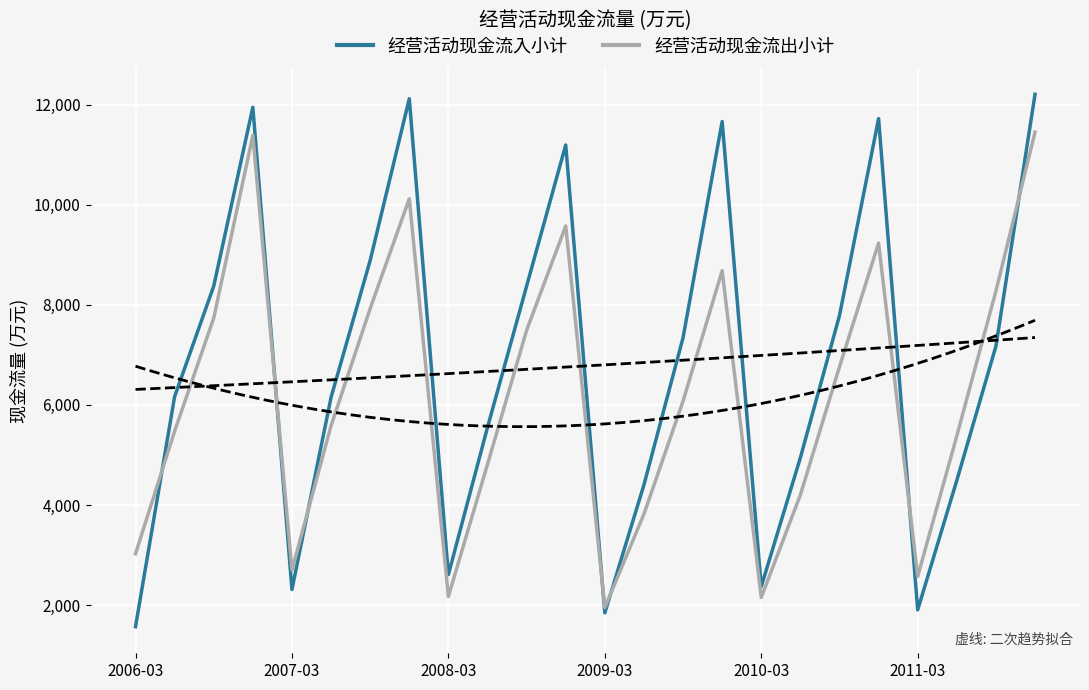

What position from the left is 2009-03?

4